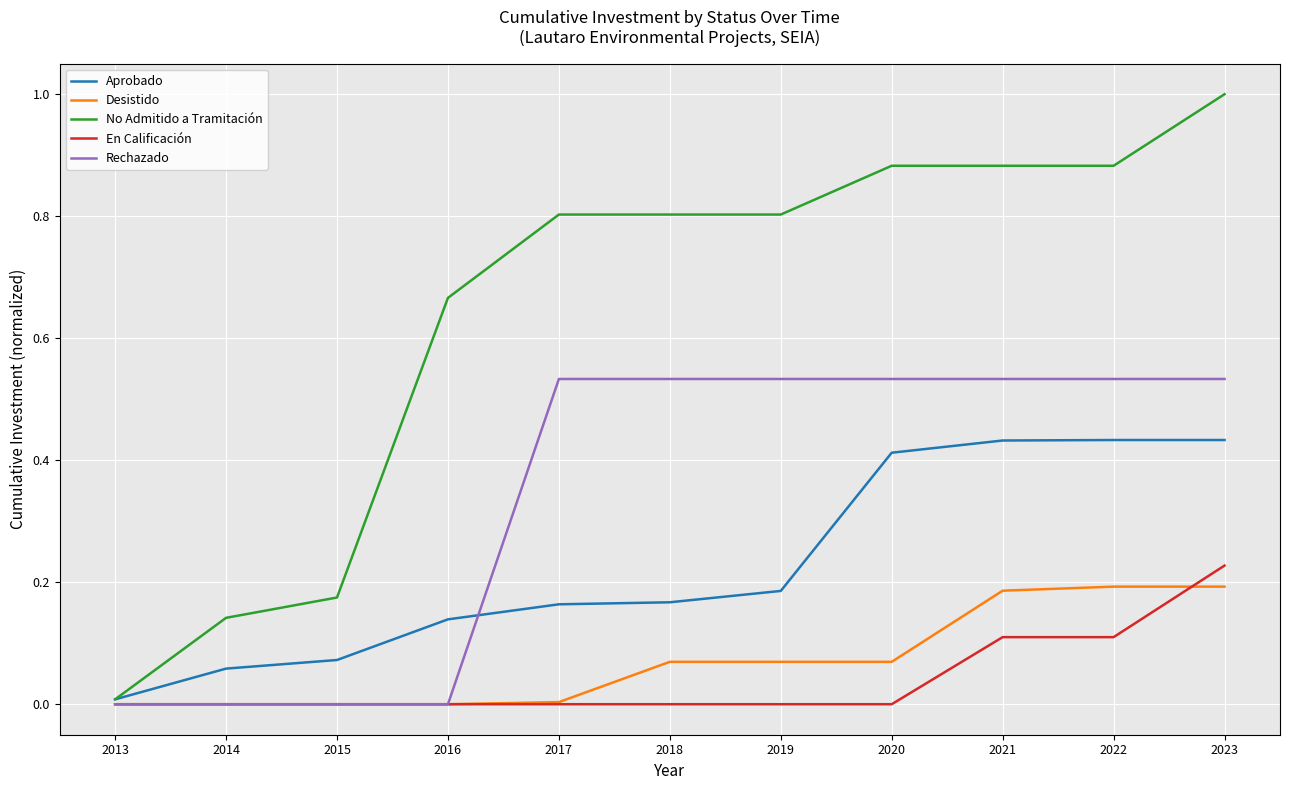

The value of En Calificación at 2015 is -0.1. True or false?

False